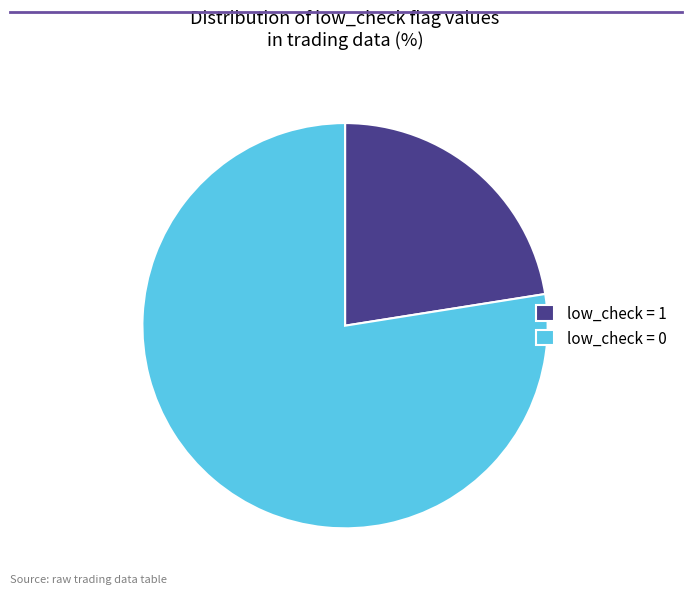

Which category has the biggest portion of the pie?

low_check = 0